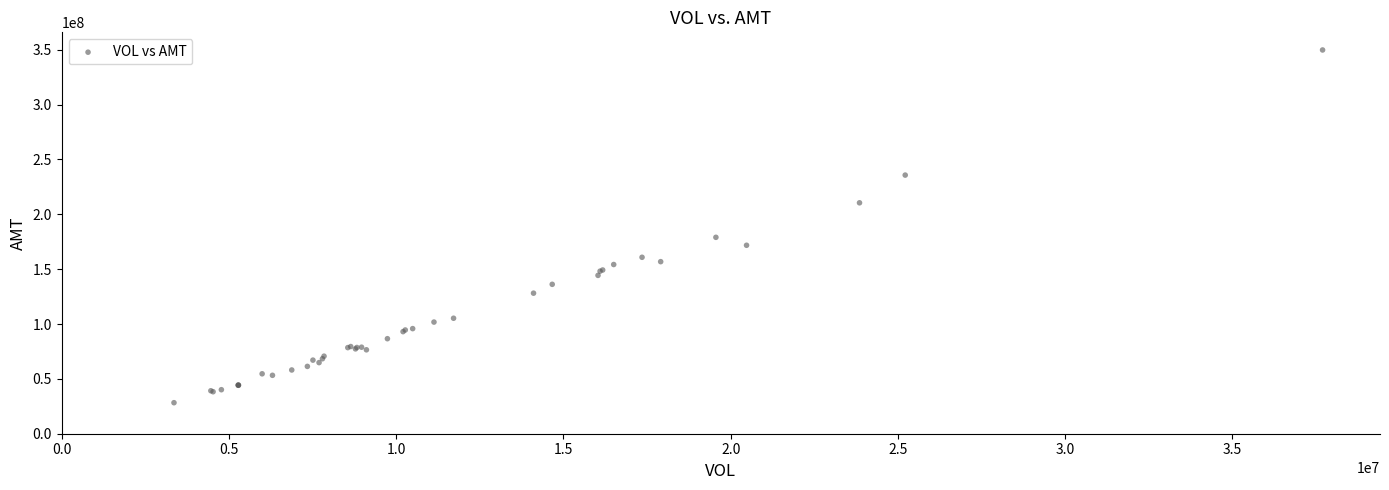

What Y value in the scatter plot is closest to 189051301?

179043852